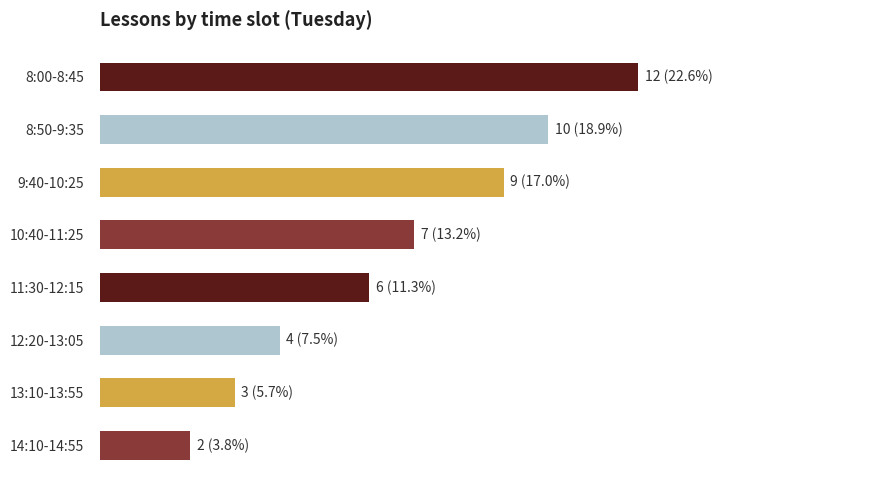

Where is the data nearest to the value 7?

10:40-11:25